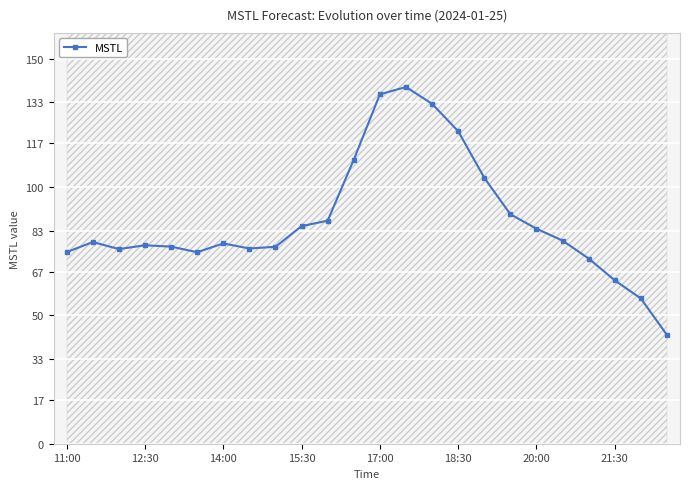

True or false: MSTL has more than 1 interior local peaks.

True